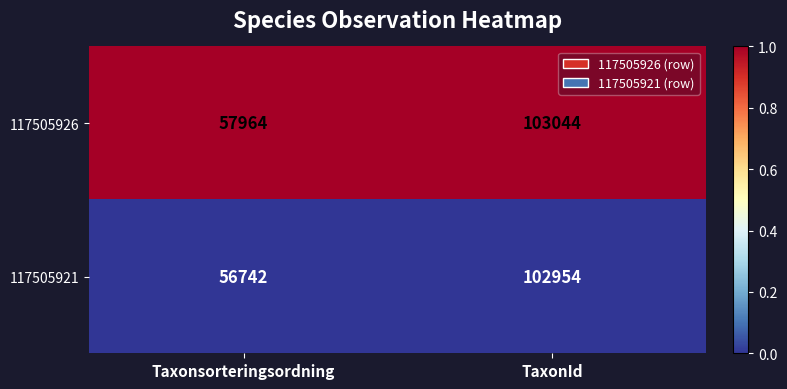

At which category is the sum across all series the highest?

TaxonId